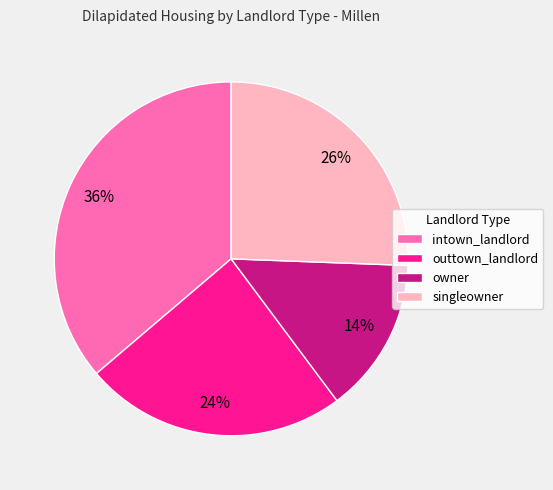

What percentage is the owner slice, to the nearest percent?

14%